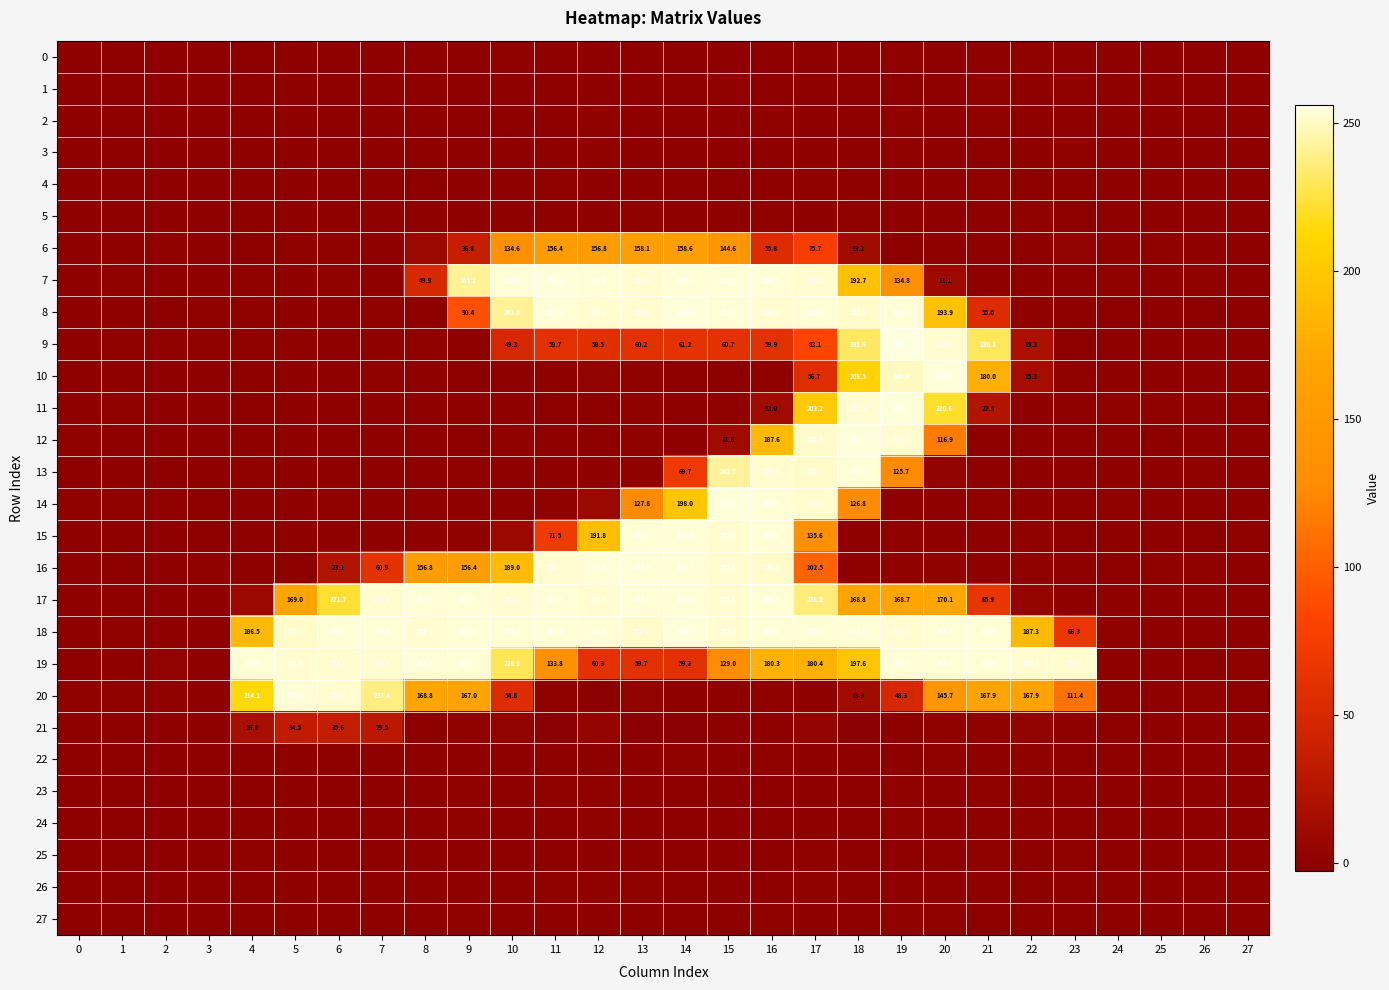

What is the sum of the 6 values at 12 and 16?

212.6